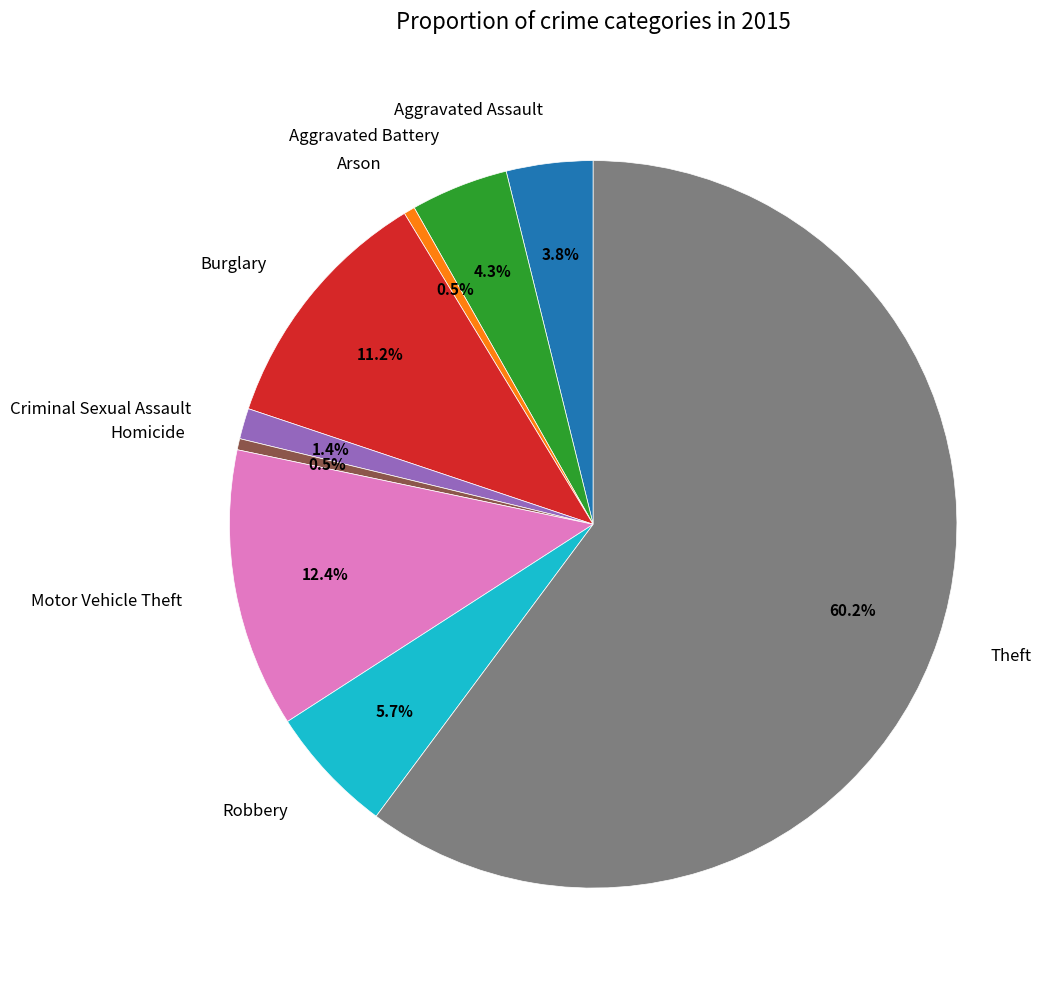

To the nearest percent, what is the difference between the largest and smallest slice percentages?

60%